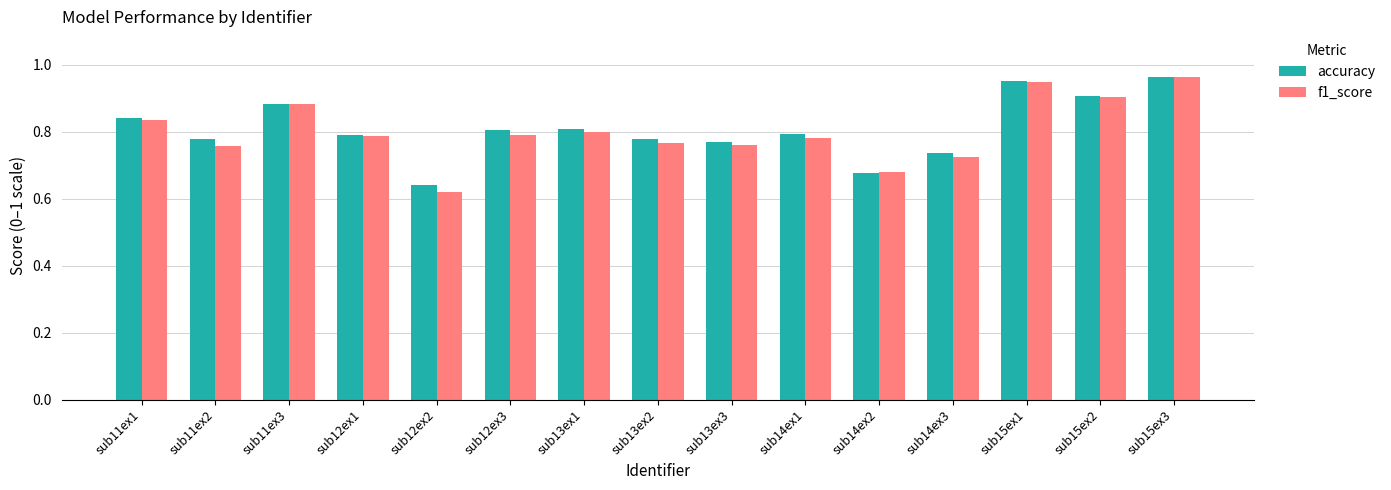

Are the bars horizontal?

No